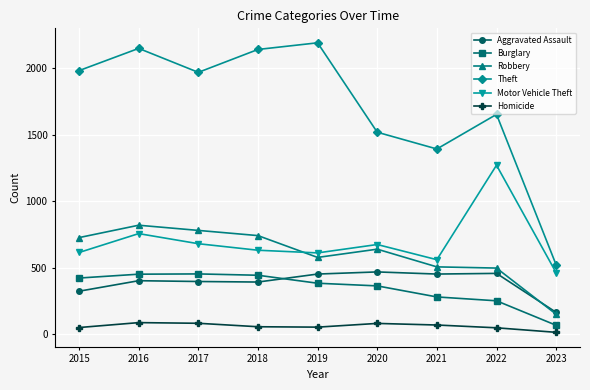

Between which two adjacent categories do Aggravated Assault and Burglary first intersect?

2018 and 2019